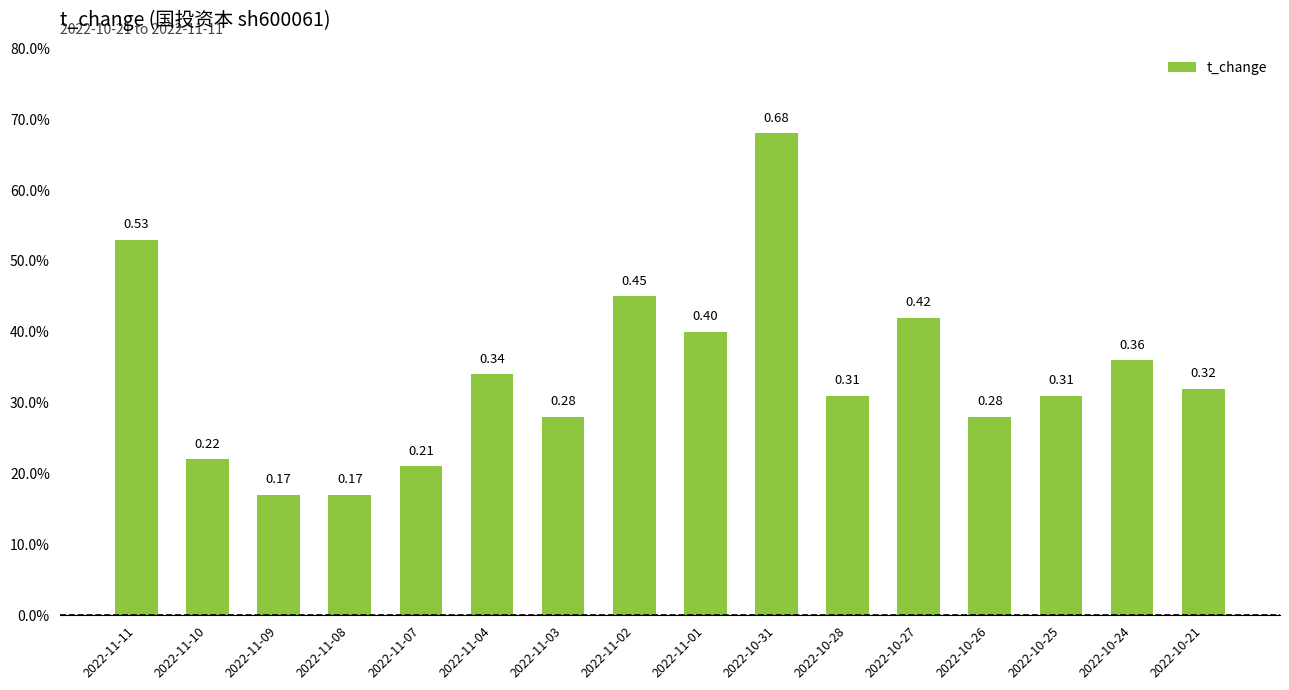

What is the smallest value displayed?

0.2